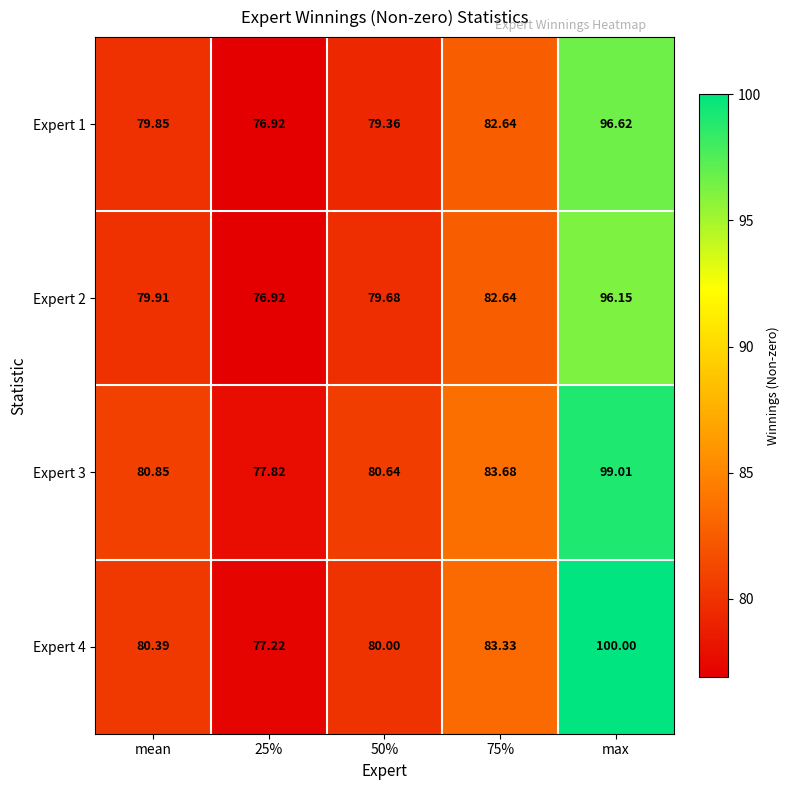

What is the total value across all series at 50%?

319.7